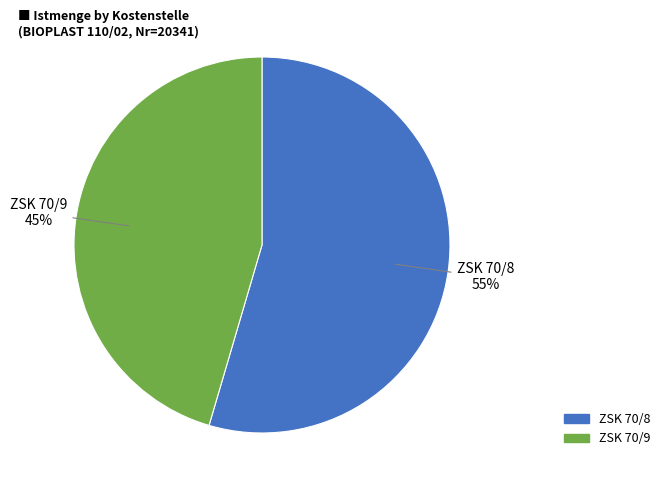

What is the smallest slice in the pie chart?

ZSK 70/9